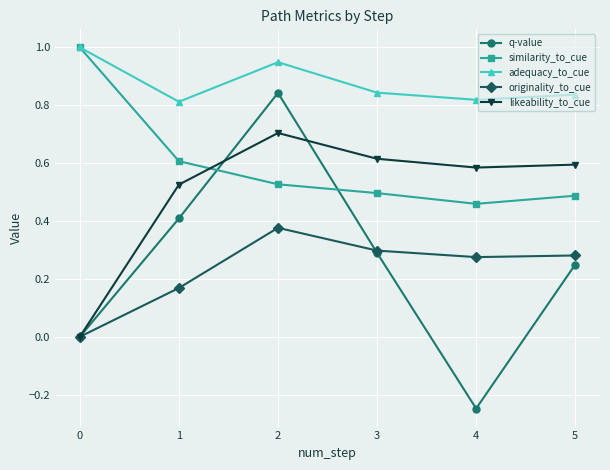

Between 2 and 3, which series saw the biggest shift?

q-value